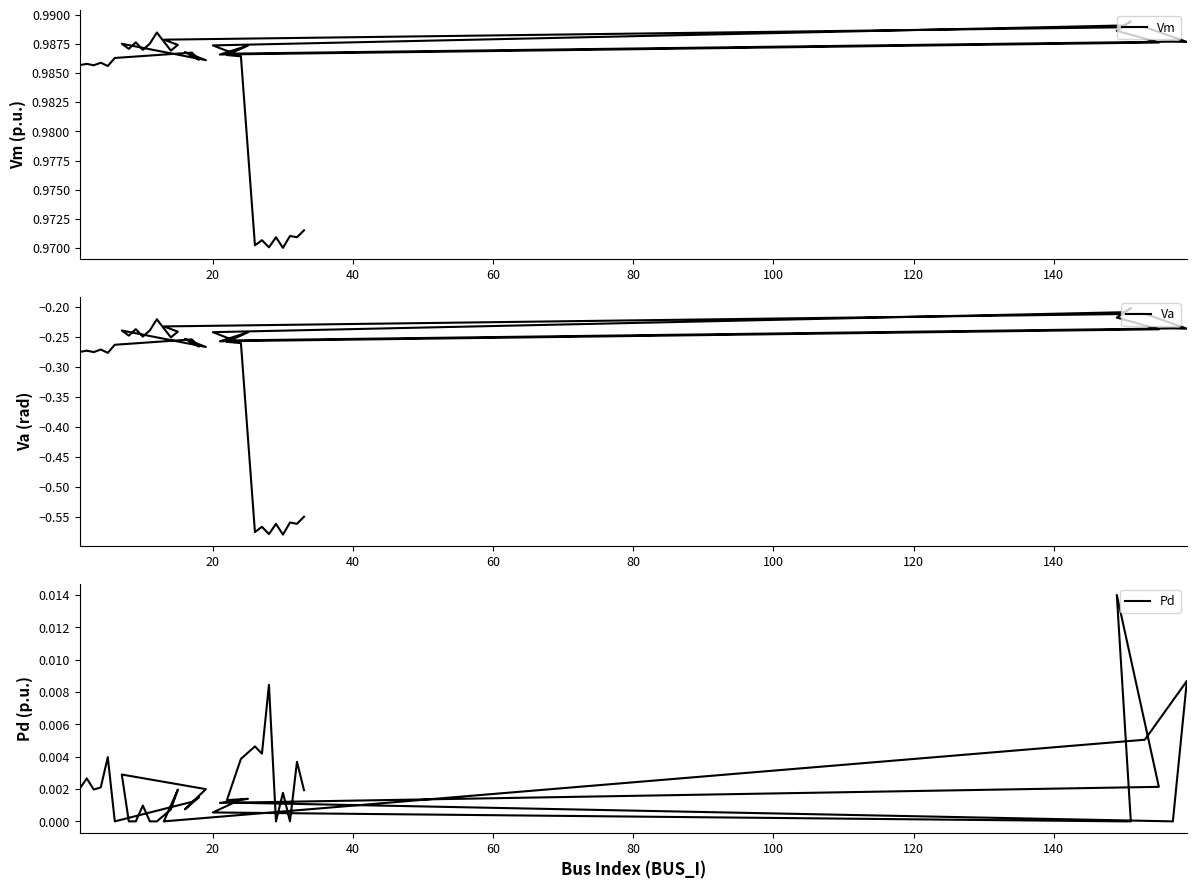

What is the smallest value displayed?

-0.6